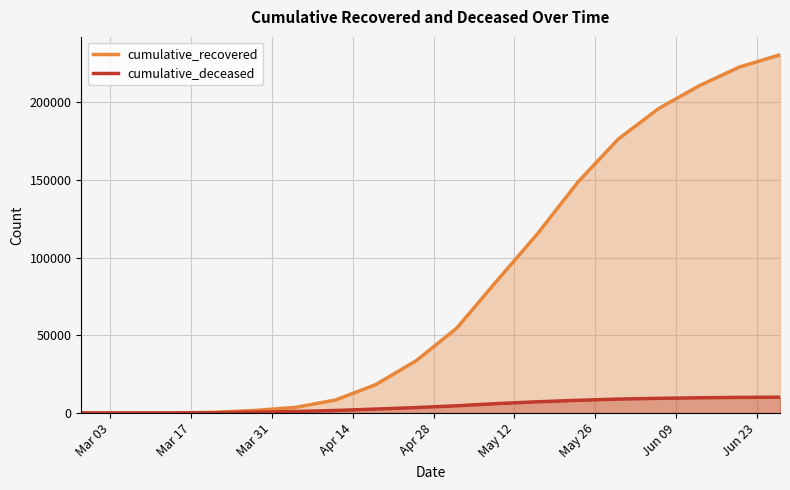

What is the average value of the cumulative_recovered series?

83677